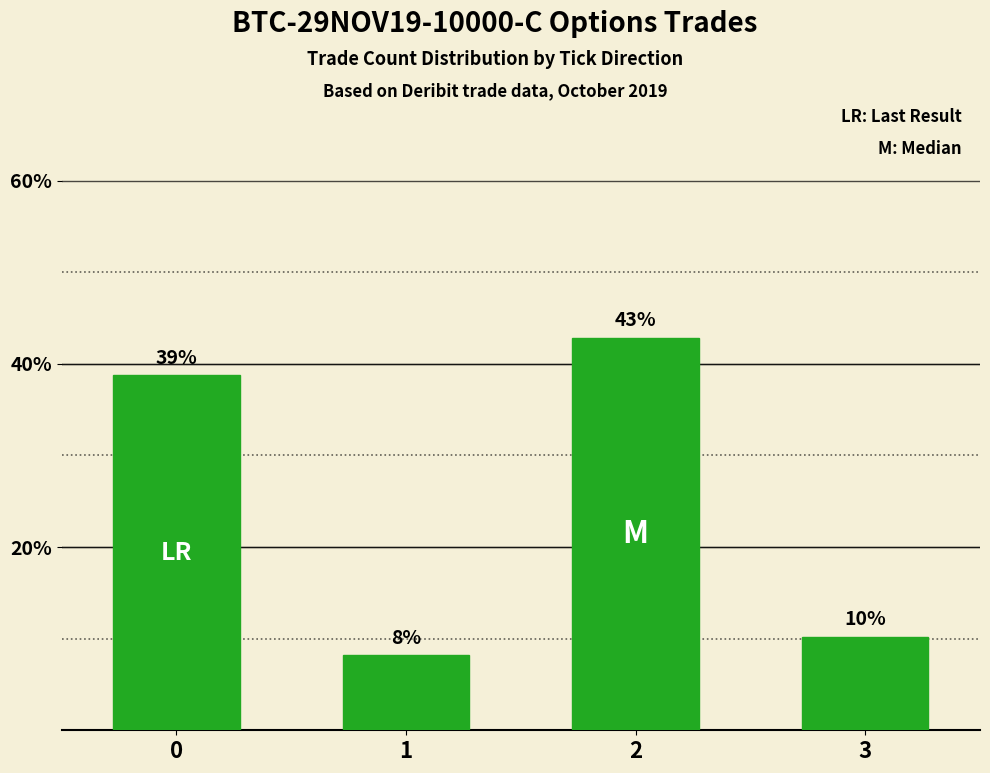

Does the chart contain any negative values?

No